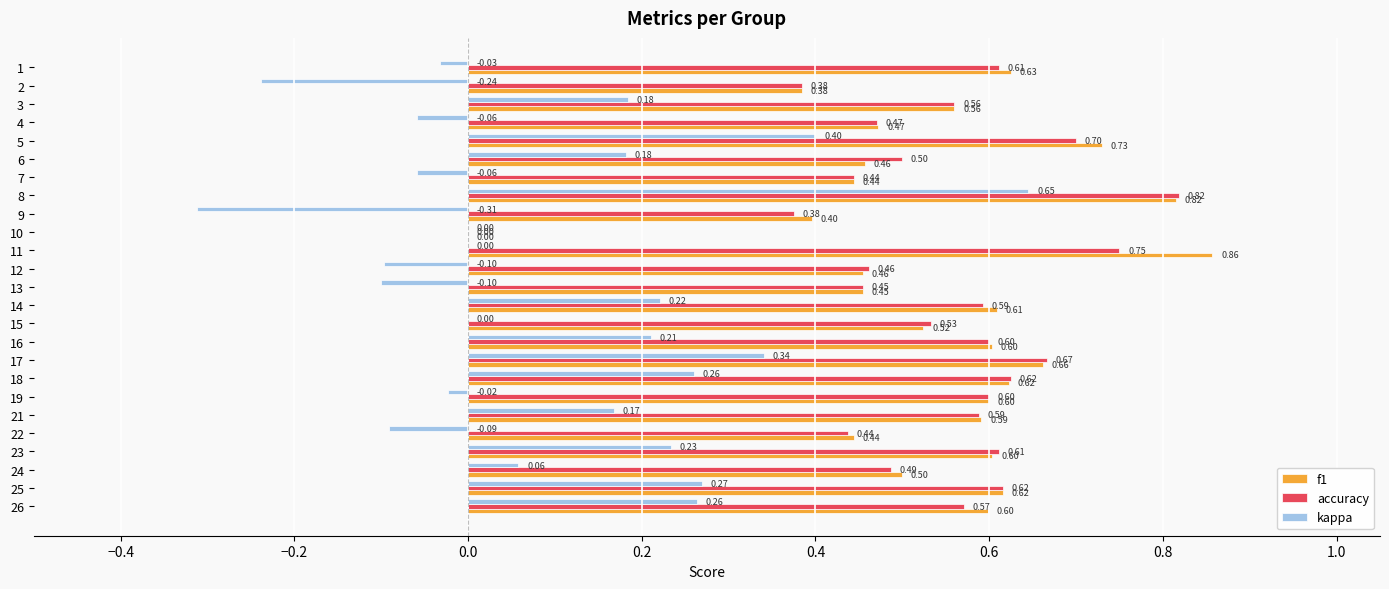

What are all the series names shown in the legend?

f1, accuracy, kappa